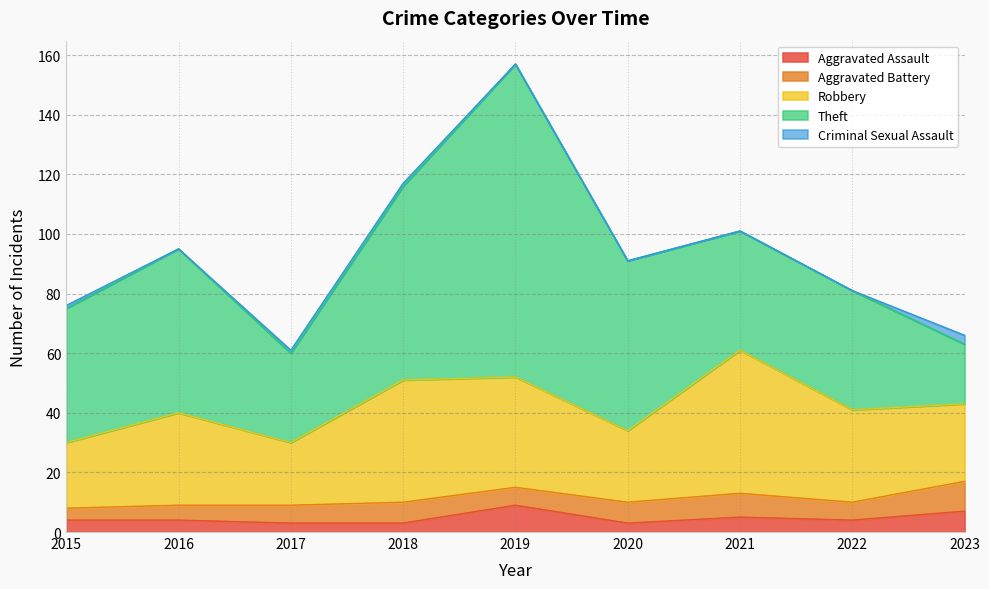

What is the total value across all series at 2019?

157